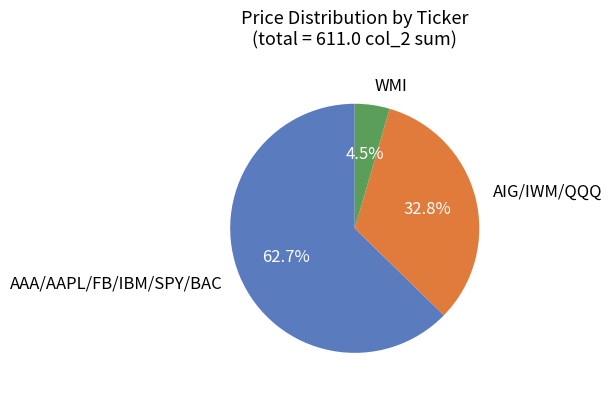

Count the number of slices in the pie.

3